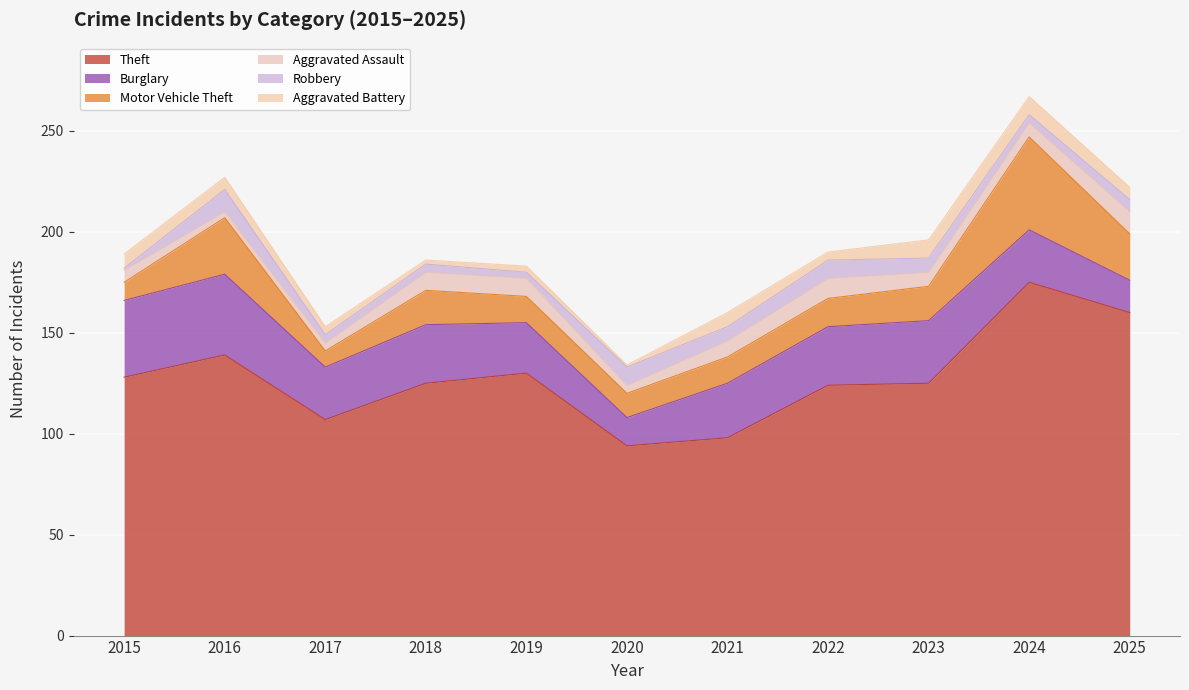

At which label does Motor Vehicle Theft reach its minimum?

2017